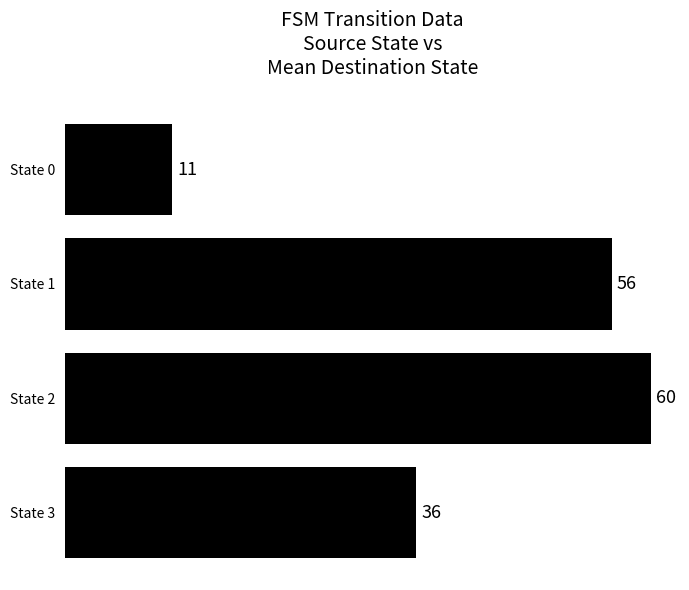

What is the ratio of the value at State 2 to the value at State 0?

5.5